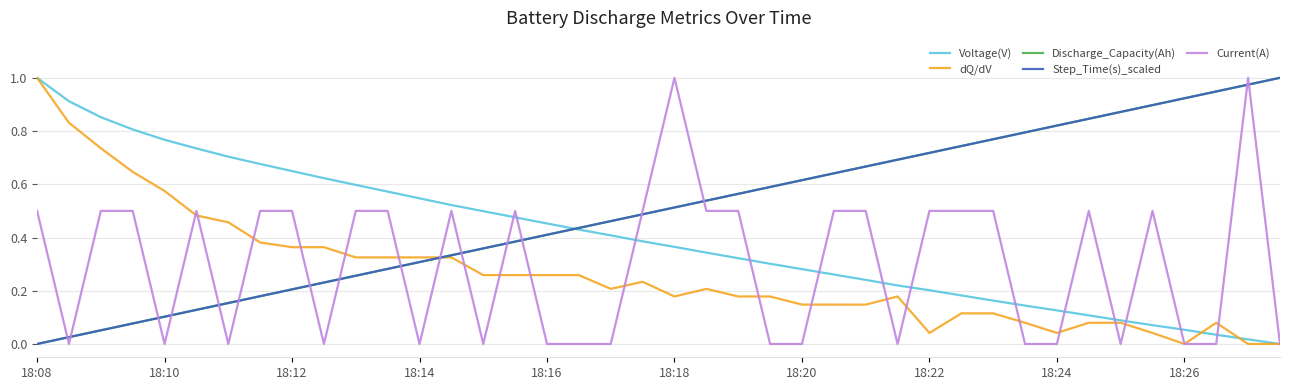

Which series ends up on top after the final intersection of Current(A) and Discharge_Capacity(Ah)?

Discharge_Capacity(Ah)